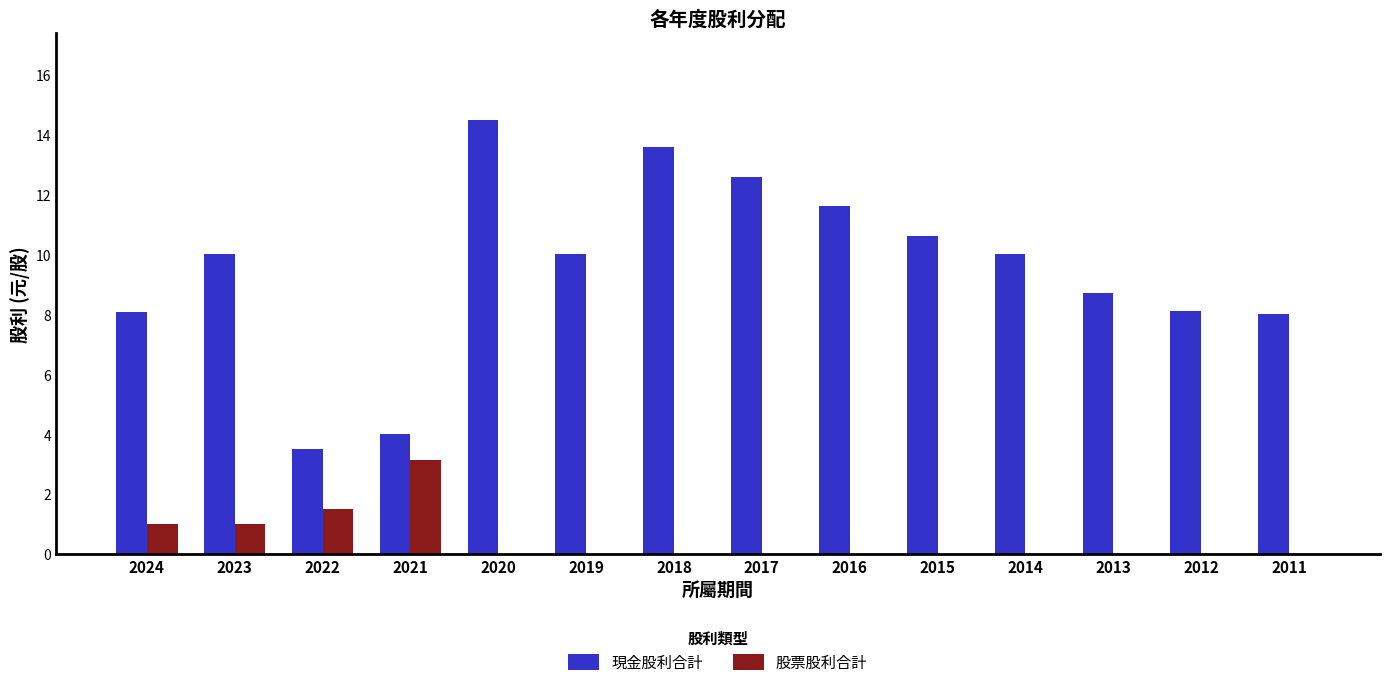

Which category has the highest value in the 股票股利合計 series?

2021